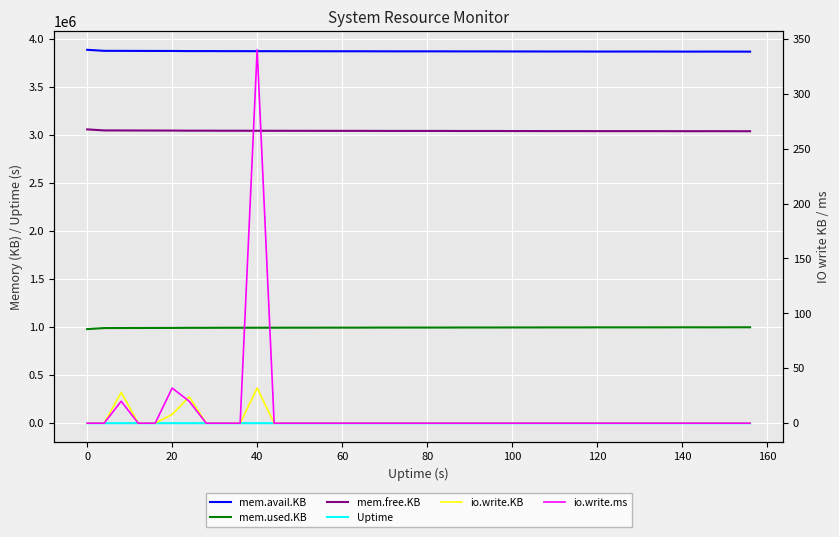

True or false: mem.used.KB has a value of 1534695 at 26.

False